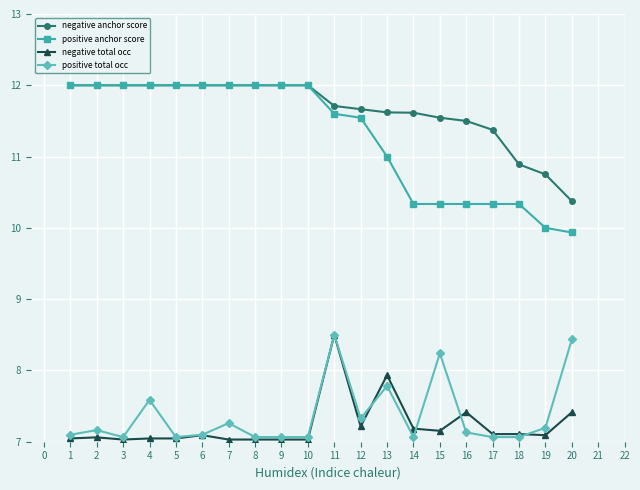

True or false: negative anchor score and positive total occ intersect in this chart.

False